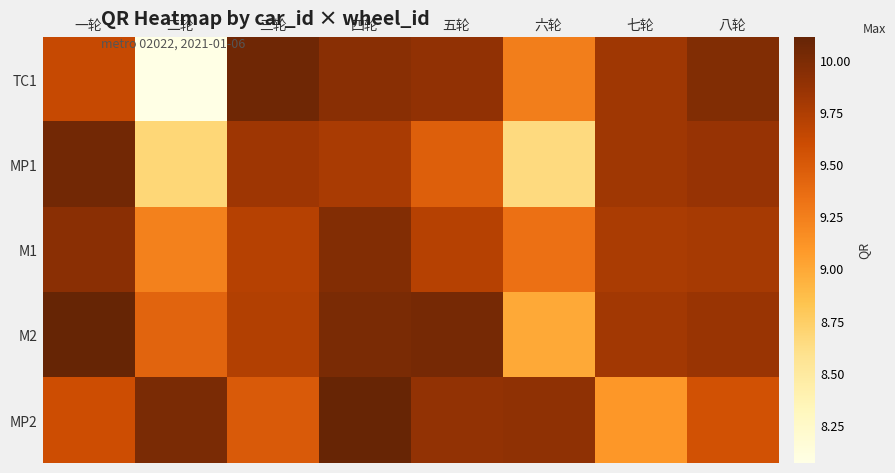

What is the spread (max minus min) of values at 四轮?

0.3